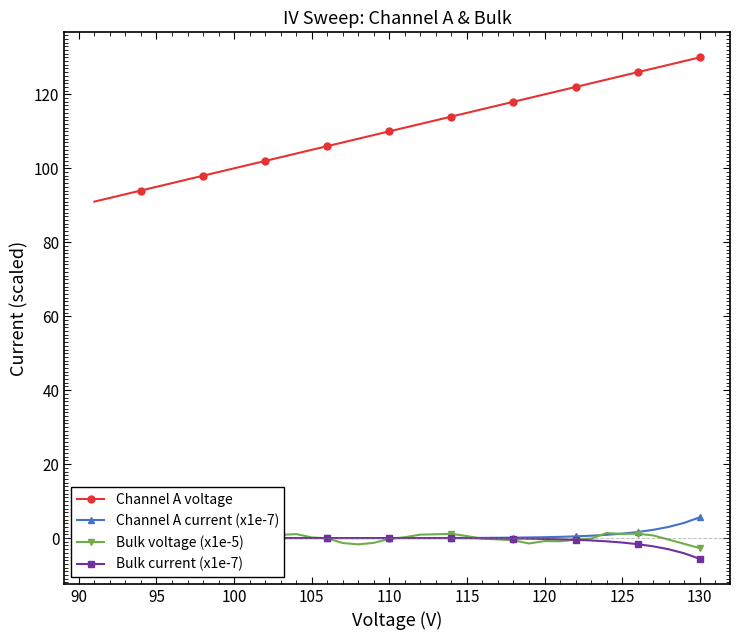

The Channel A voltage series shows 110.0 at 110. True or false?

True